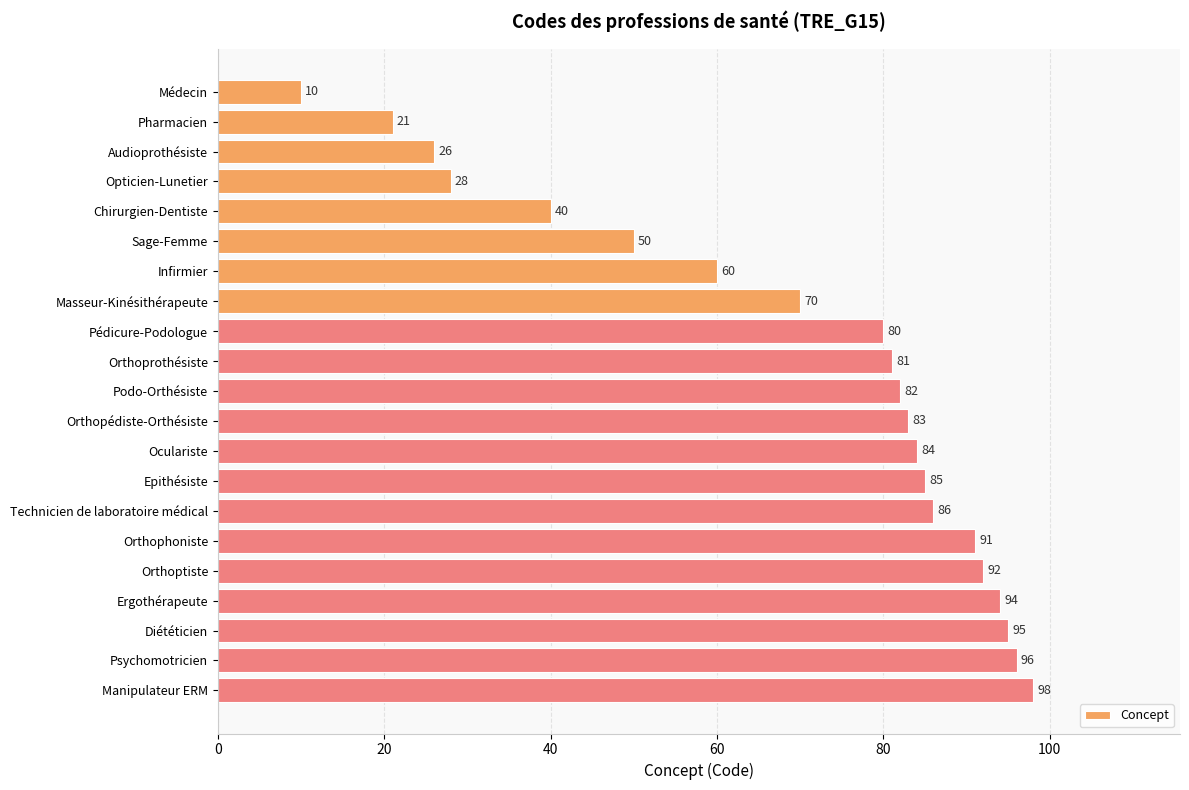

Is it true that the value at Opticien-Lunetier is 28?

True